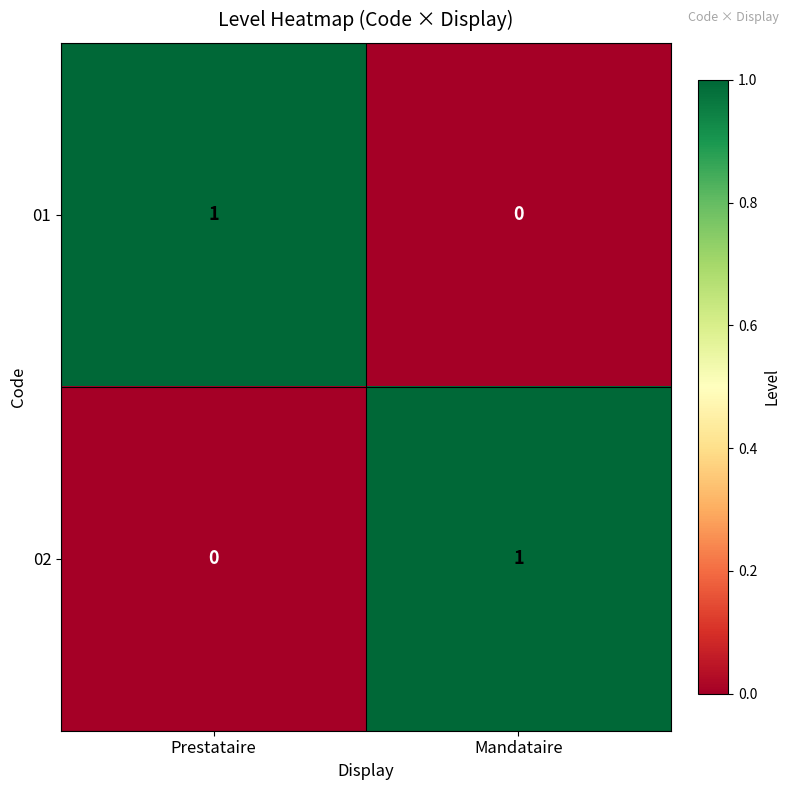

At Prestataire, list the series in order from smallest to largest.

02, 01